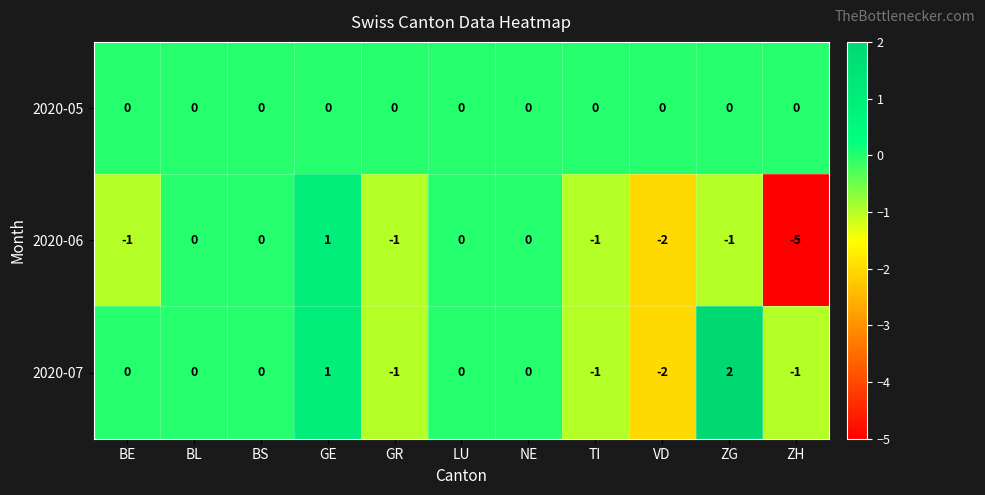

What is the difference between the maximum and minimum values in the 2020-06 series?

6